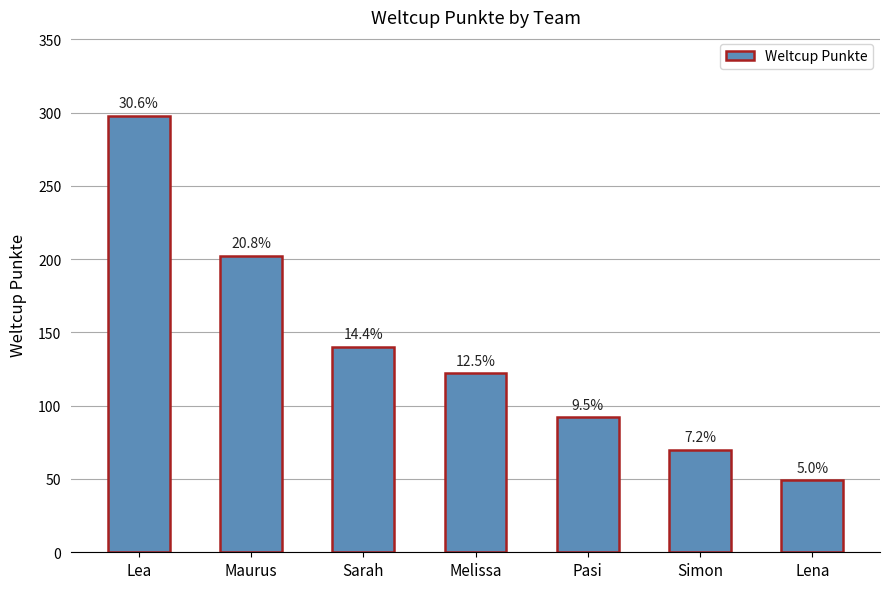

What position from the left is Sarah?

3